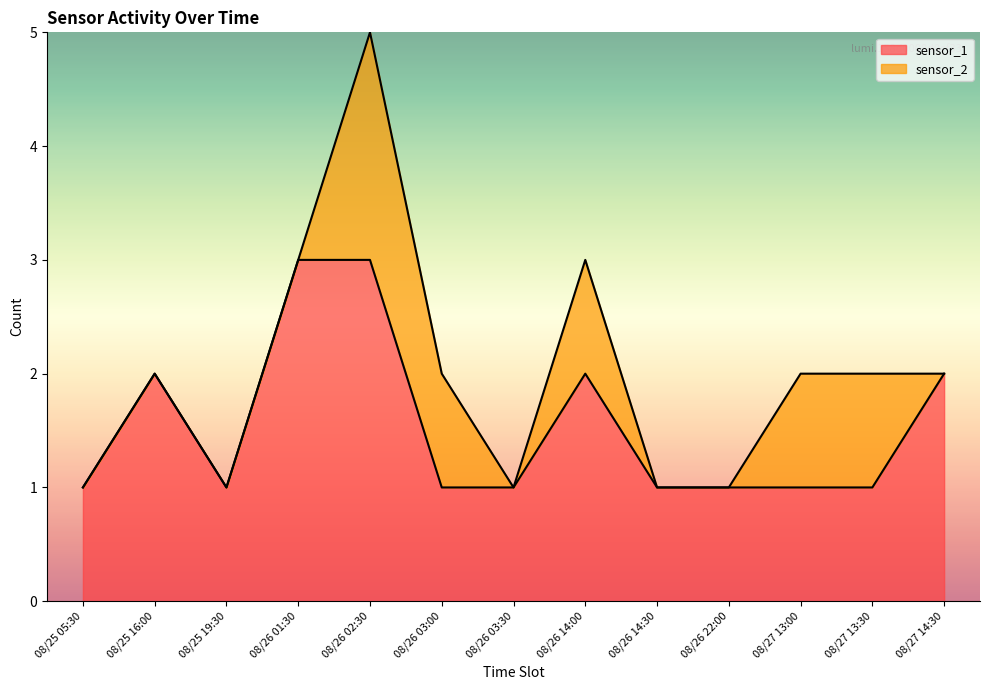

What is the label of the 5th point from the left?

08/26 02:30